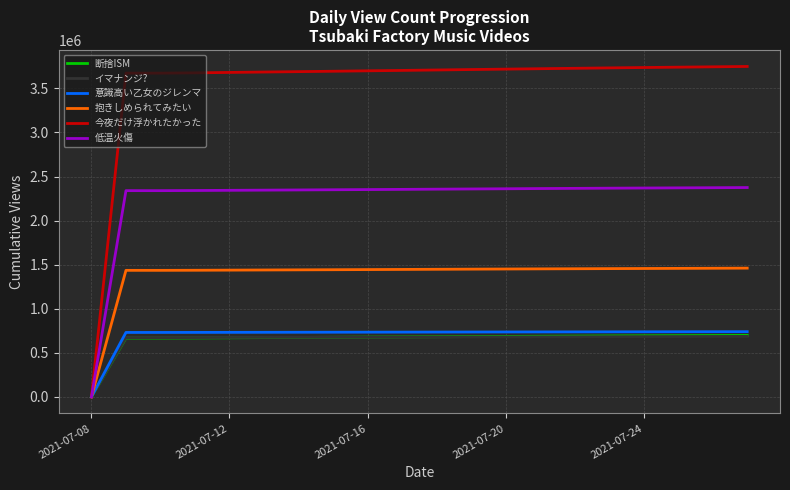

Which series has the largest total across all categories?

今夜だけ浮かれたかった